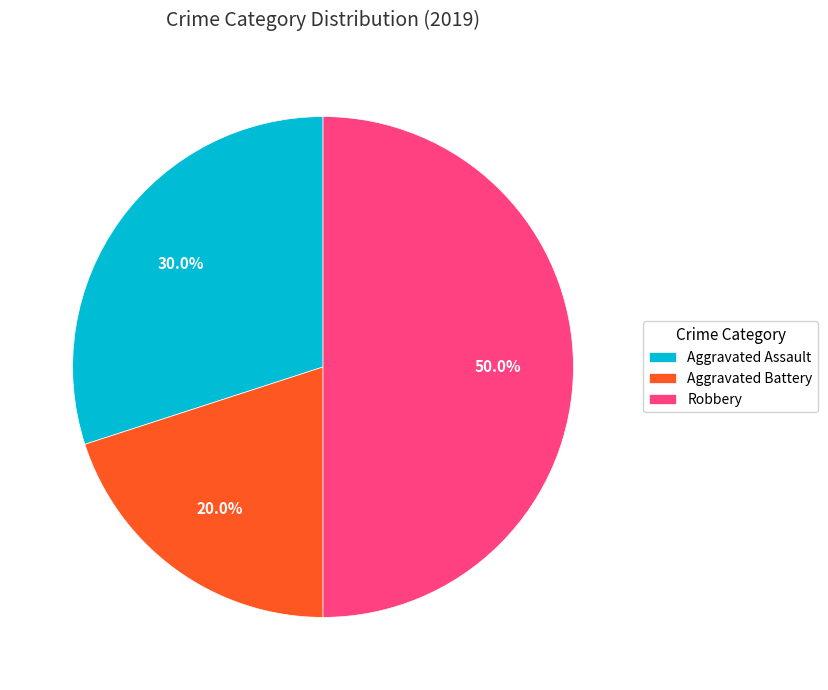

Is Aggravated Assault the majority of the pie?

No